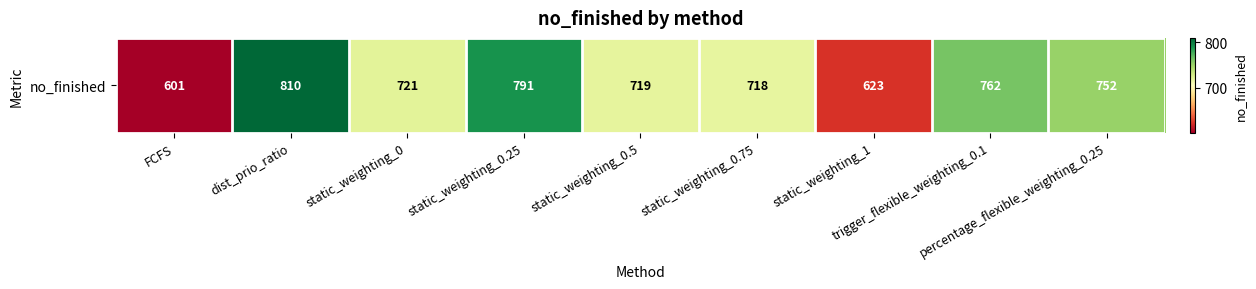

Is it true that the value at static_weighting_1 is 1106?

False